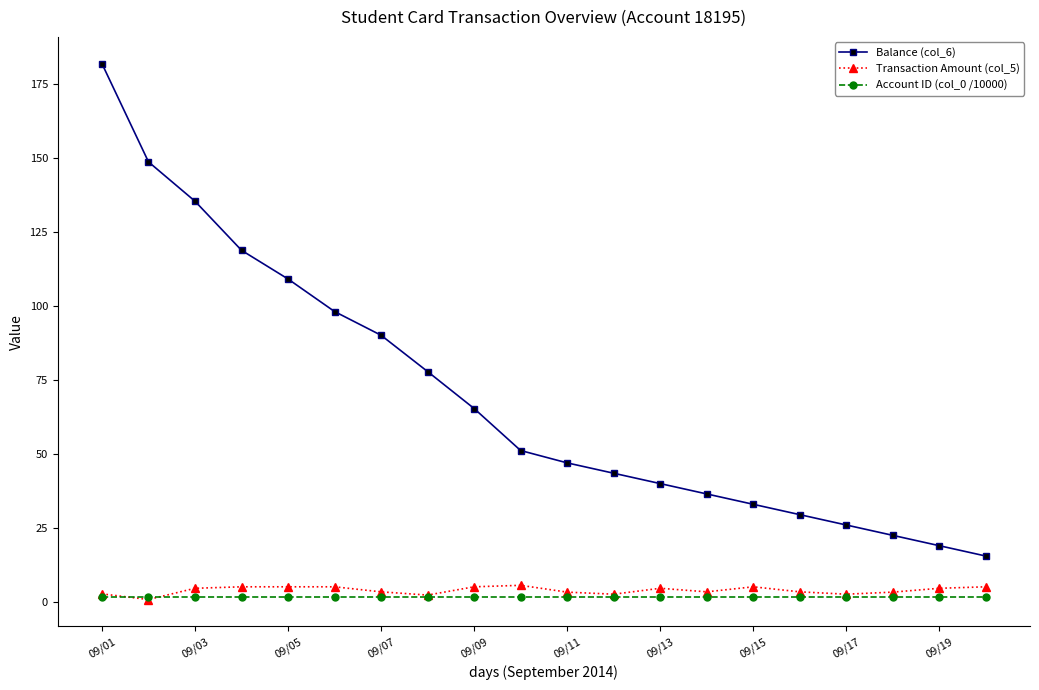

Which series has the largest range (max minus min)?

Balance (col_6)